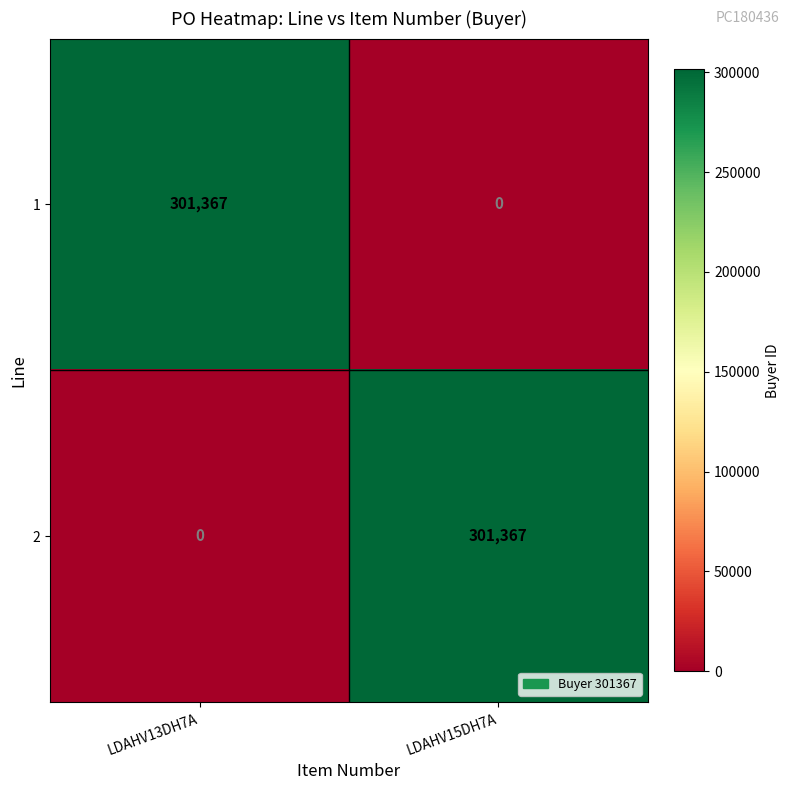

What is the sum of all 1 values?

301367